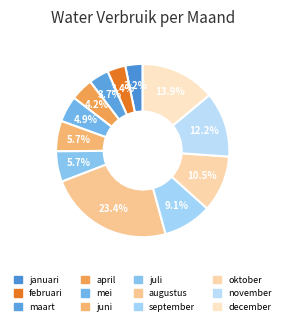

To the nearest percent, what is the combined percentage of januari and september?

12%